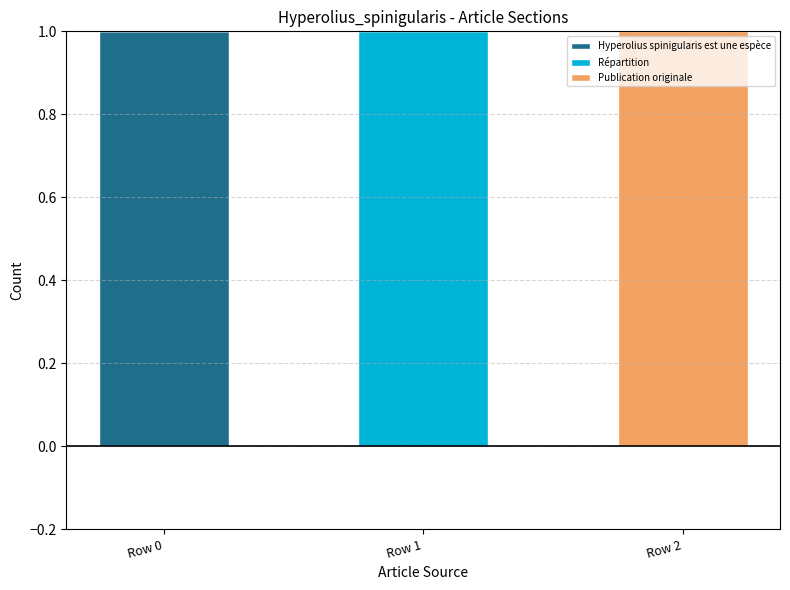

Reading right to left, transcribe the values for Hyperolius spinigularis est une espèce.

Row 2=0	Row 1=0	Row 0=1